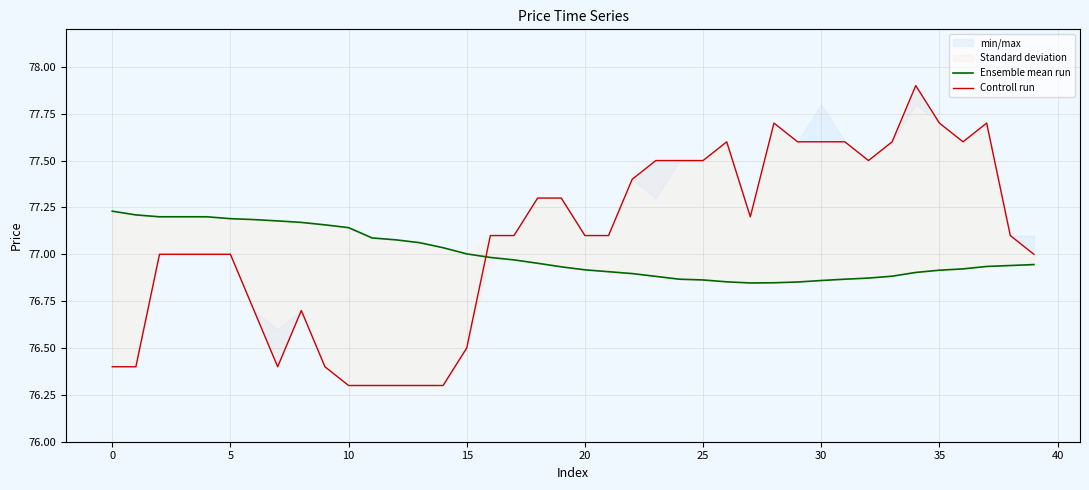

What is the difference between the Controll run values at 21 and 18?

0.2